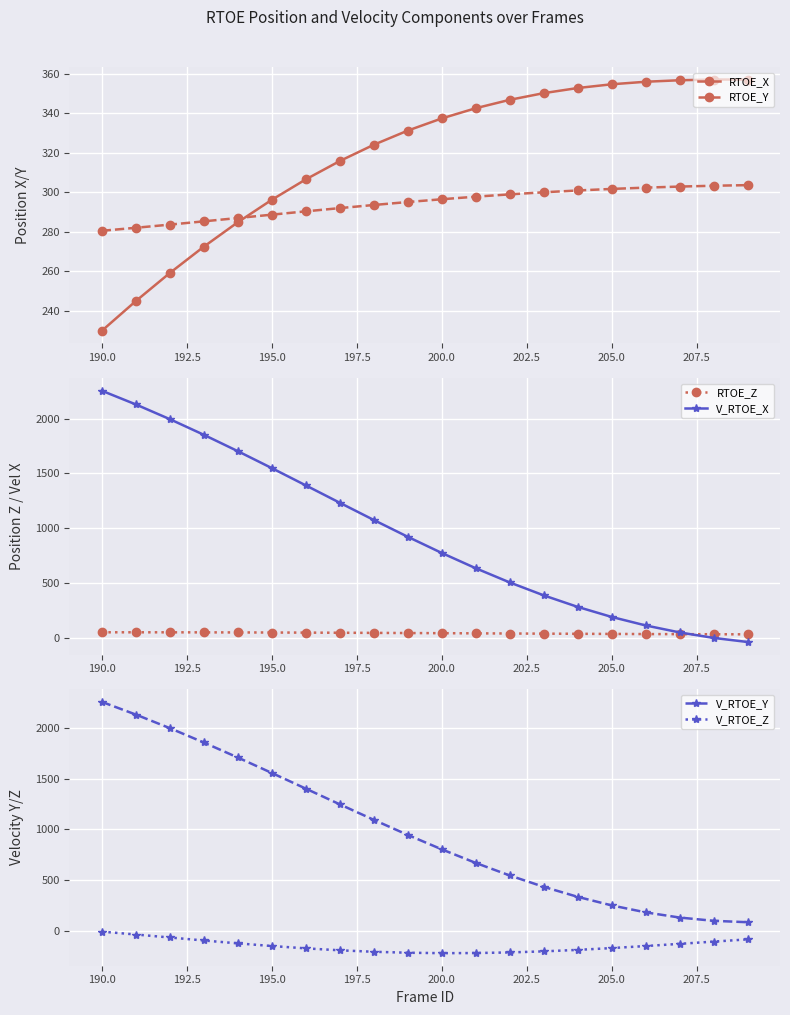

How many data points does each series have?

20